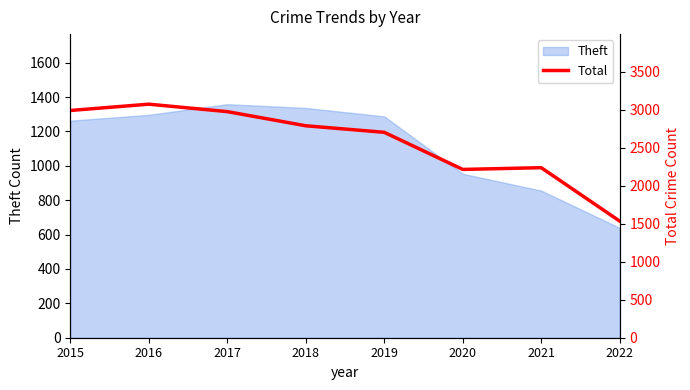

List the labels in order of value, smallest first.

2022, 2020, 2021, 2019, 2018, 2017, 2015, 2016